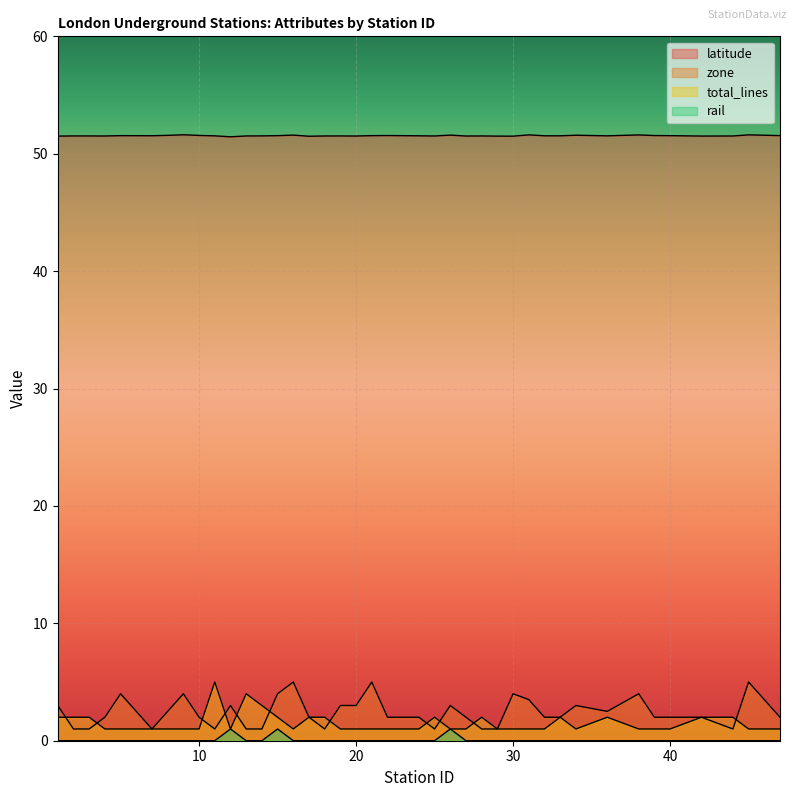

Is it true that latitude equals 35.3 at 10?

False